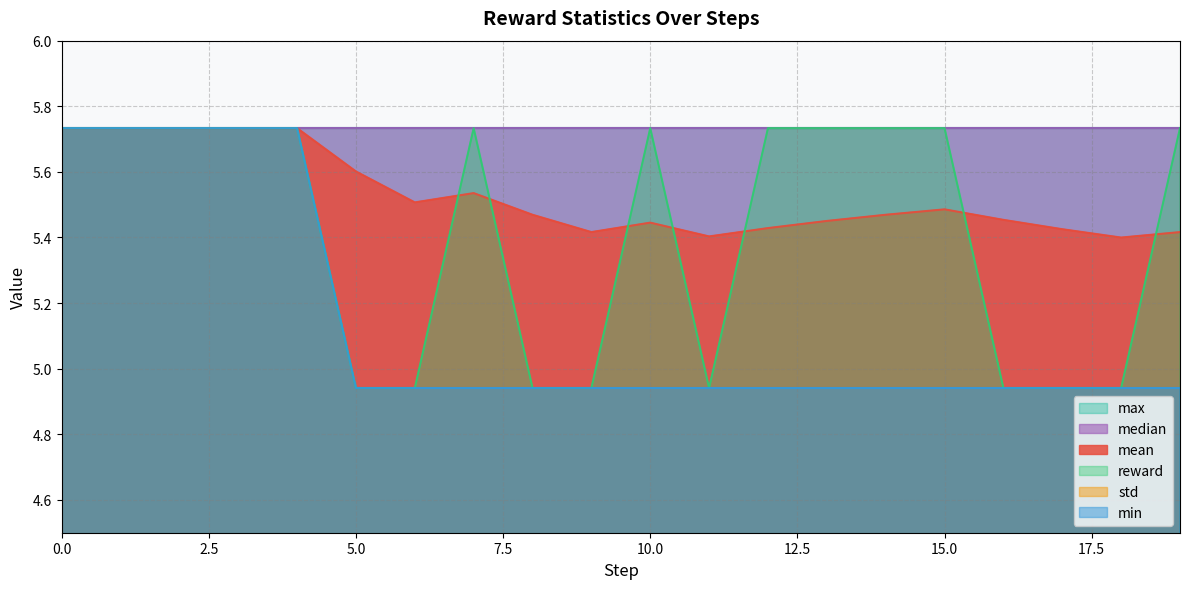

The value of mean at 5.0 is 10.0. True or false?

False